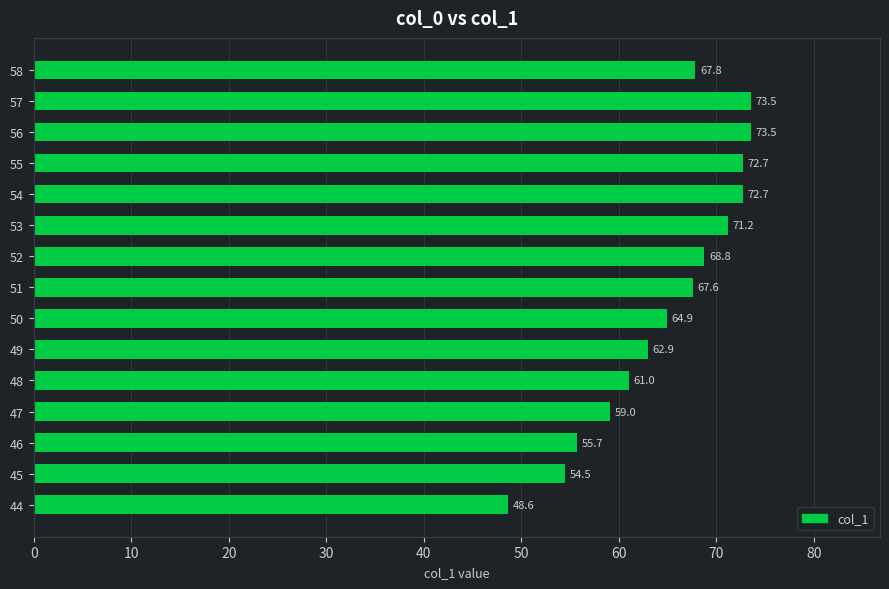

The chart shows a value of 48.6 at 44. True or false?

True